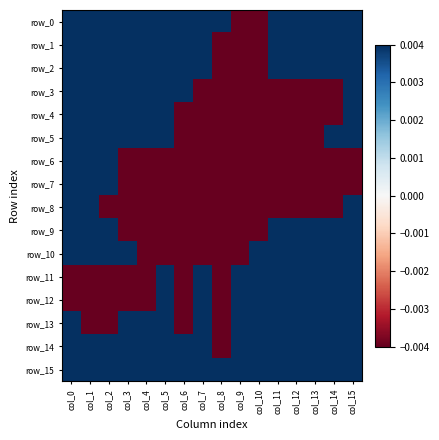

Which series has the widest spread of values?

row_0